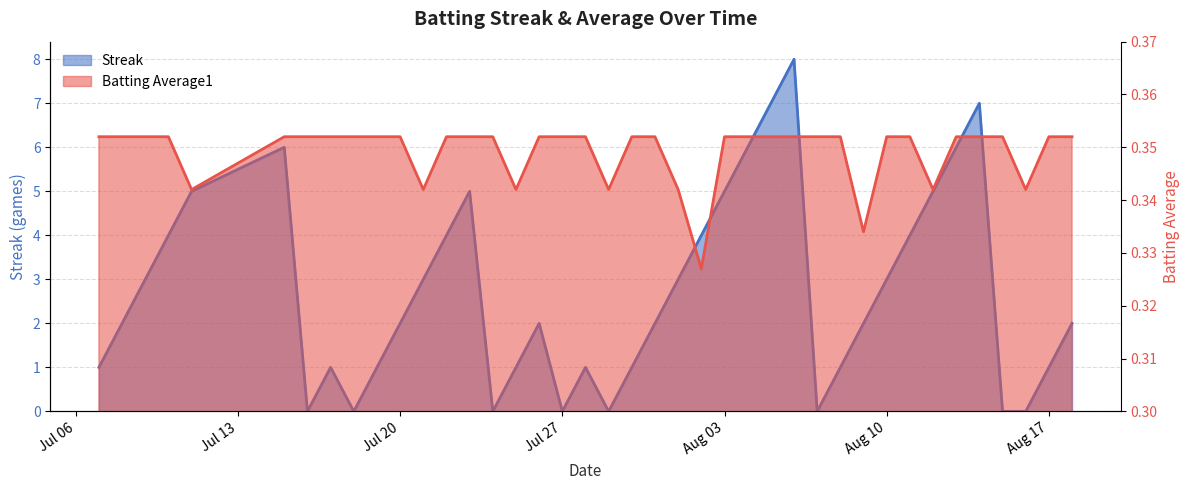

Count the Streak values in the range 1 to 5.

26